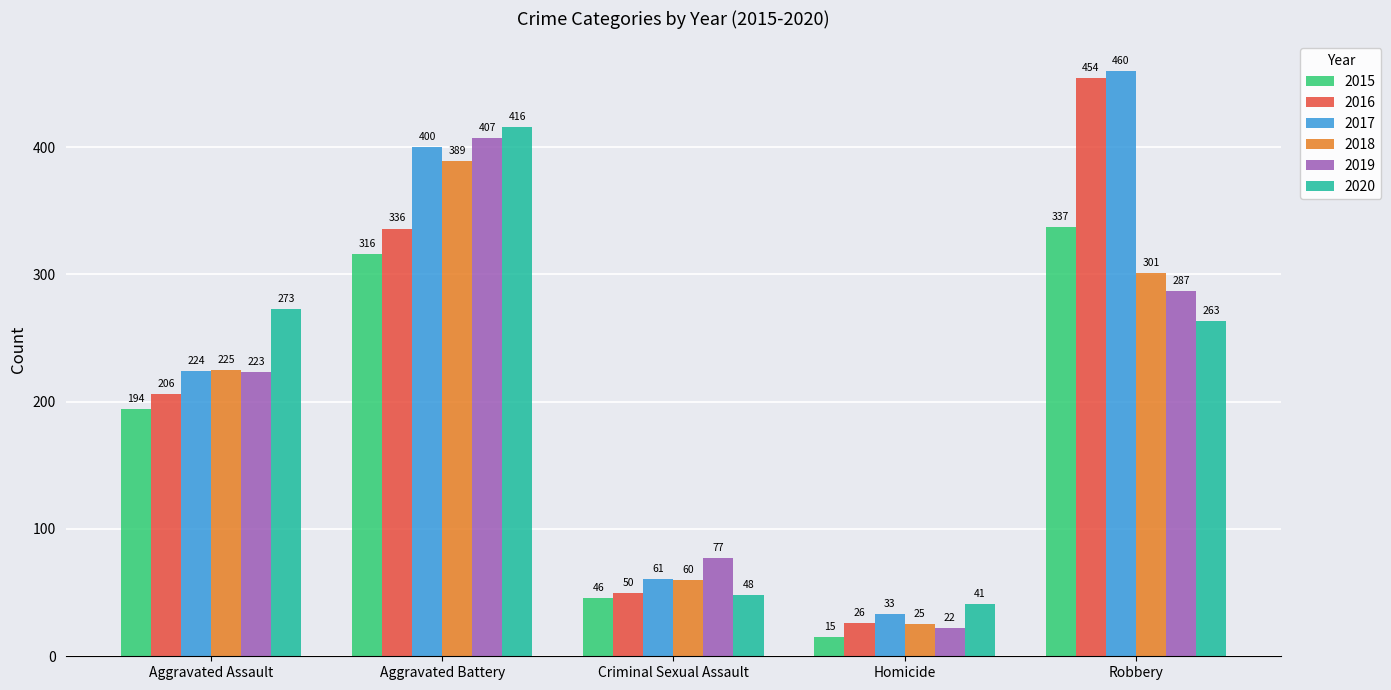

Which label corresponds to the largest value in the chart?

Robbery